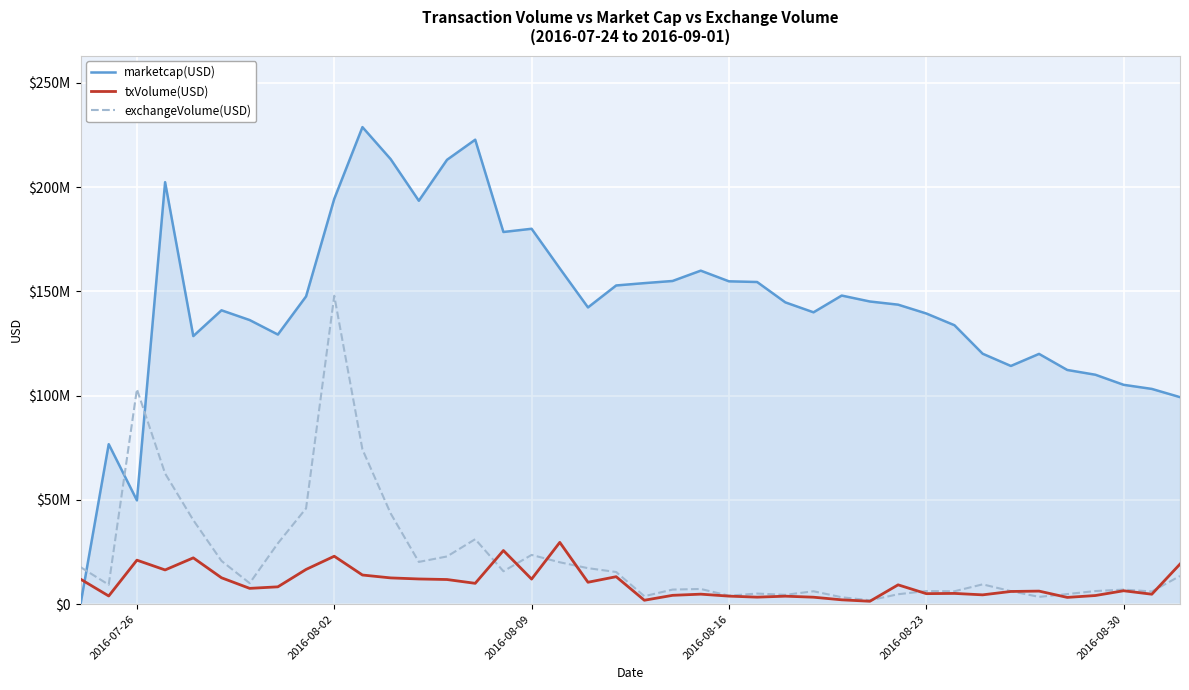

What are all the series names shown in the legend?

marketcap(USD), txVolume(USD), exchangeVolume(USD)